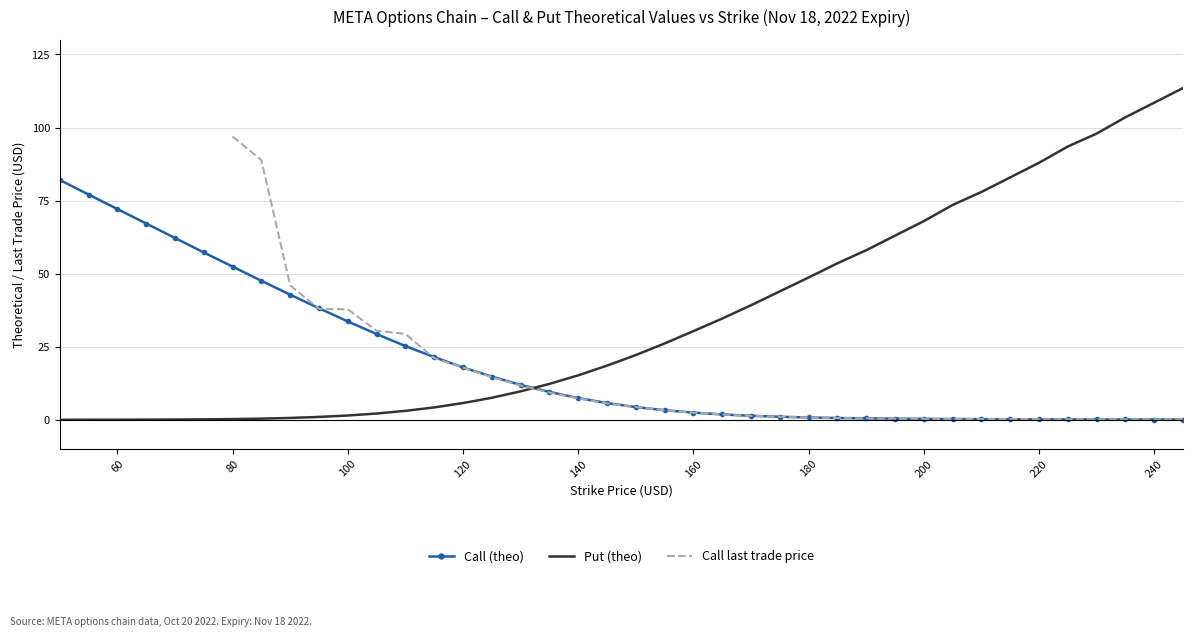

After their last crossing, which series has the higher values: Call (theo) or Put (theo)?

Put (theo)